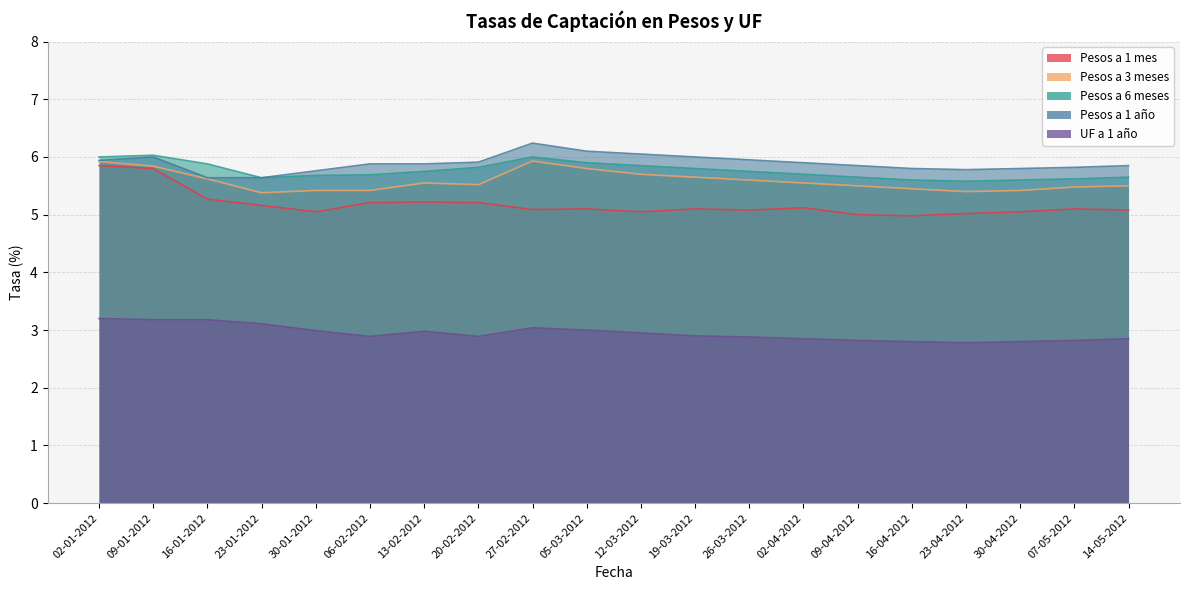

Which category has the lowest value in the UF a 1 año series?

23-04-2012